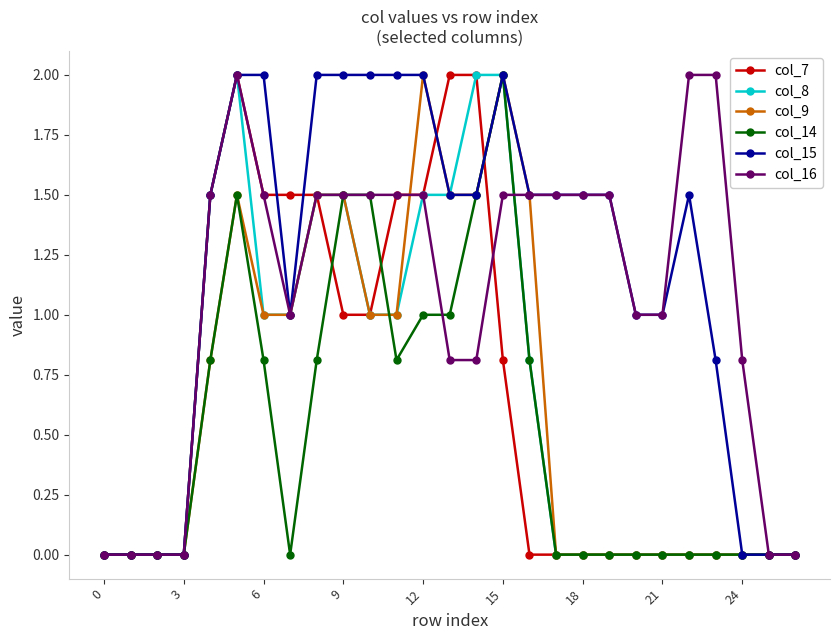

What is the average value of the col_8 series?

0.7